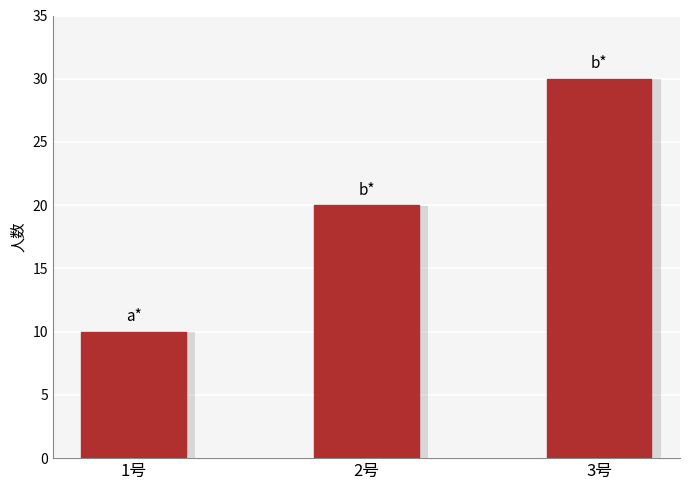

Reading left to right, list all the values displayed in this chart.

10	20	30